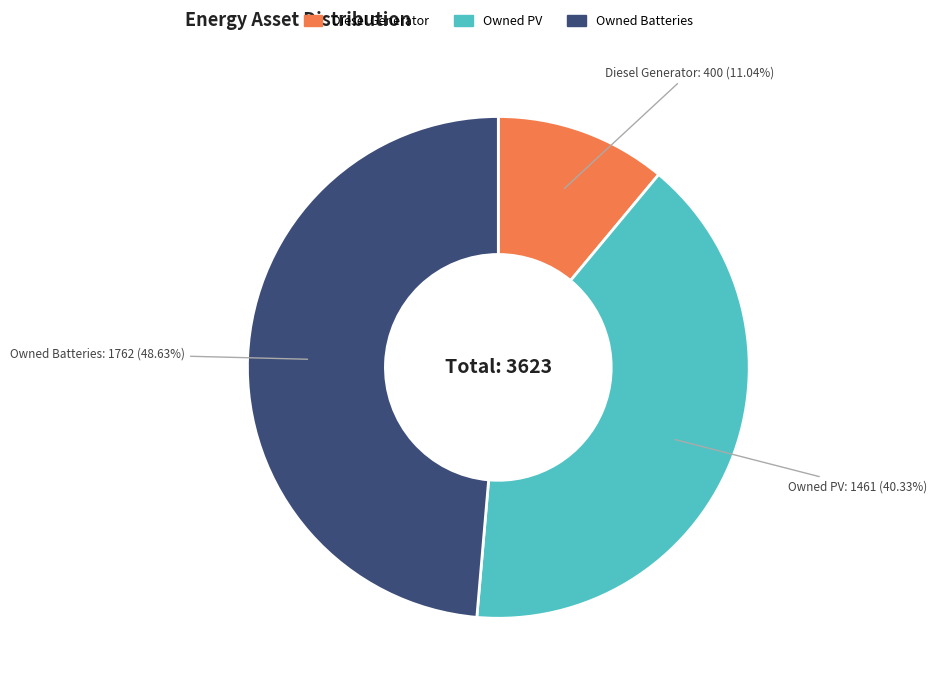

Is it true that Owned PV is 40% of the pie?

True